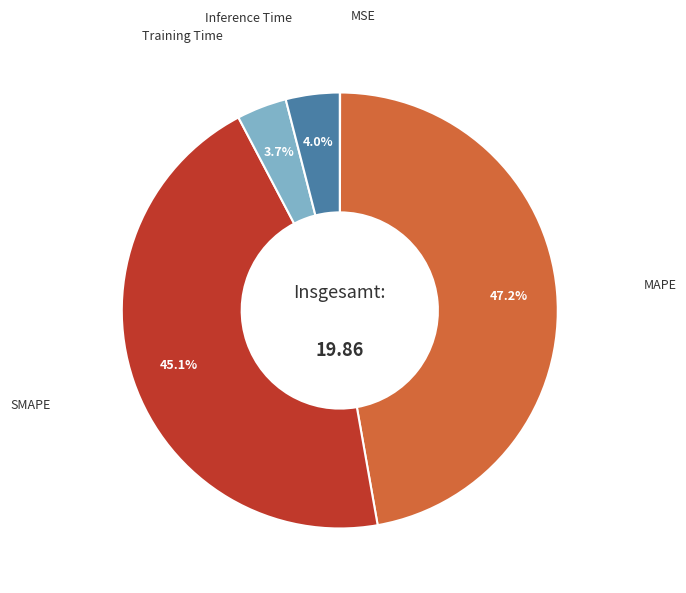

Is there a majority slice in this chart?

No